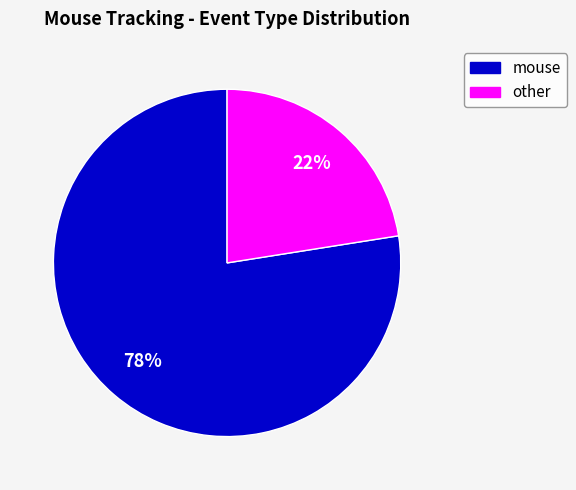

Combined, do mouse and other account for over 50%?

Yes